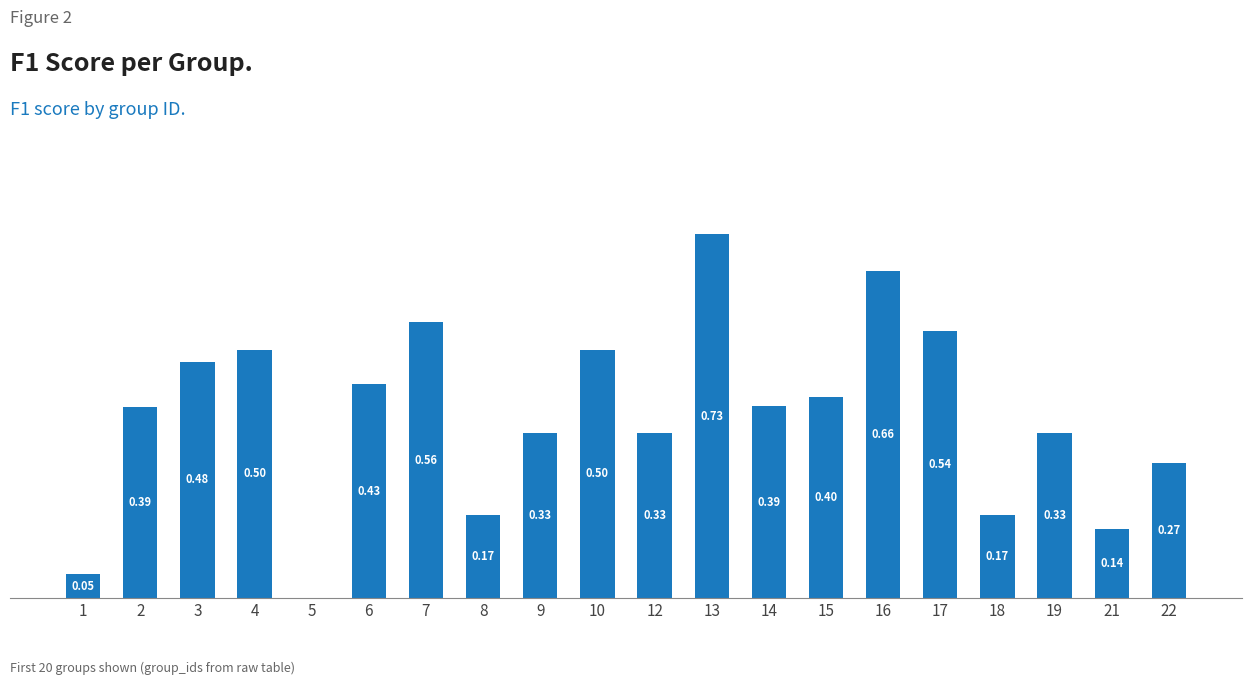

Are the bars horizontal?

No